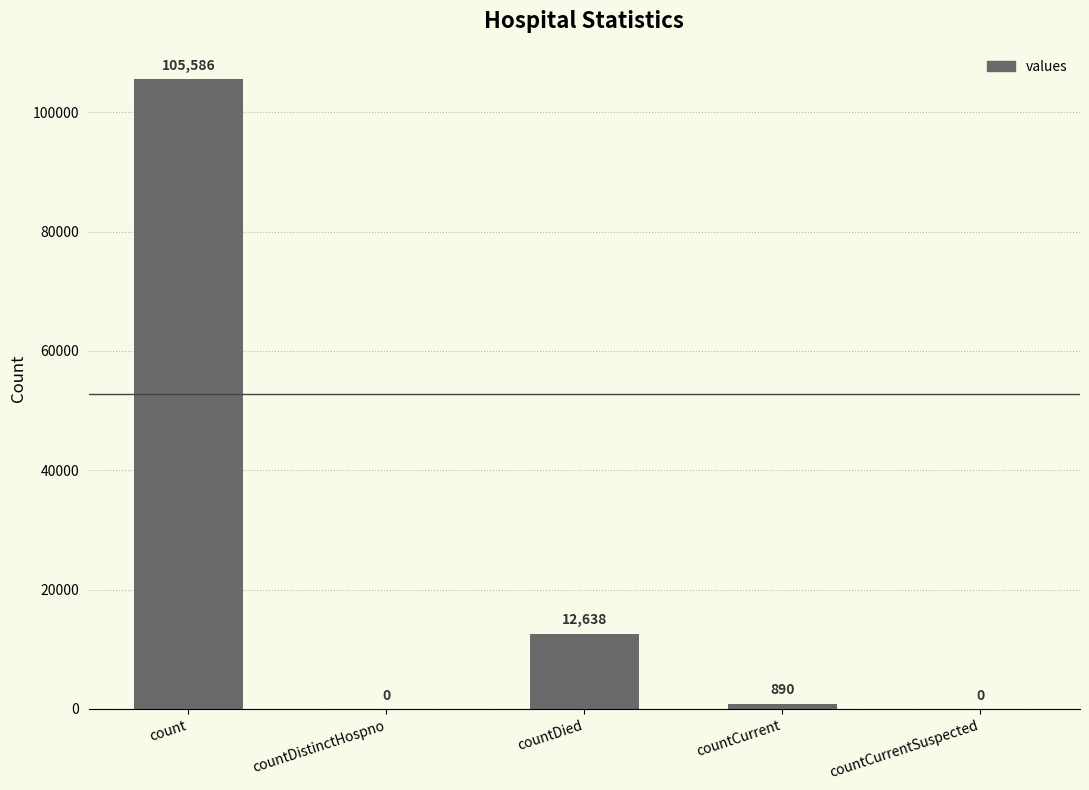

What value does the data have at countDied, to the nearest 10?

12640